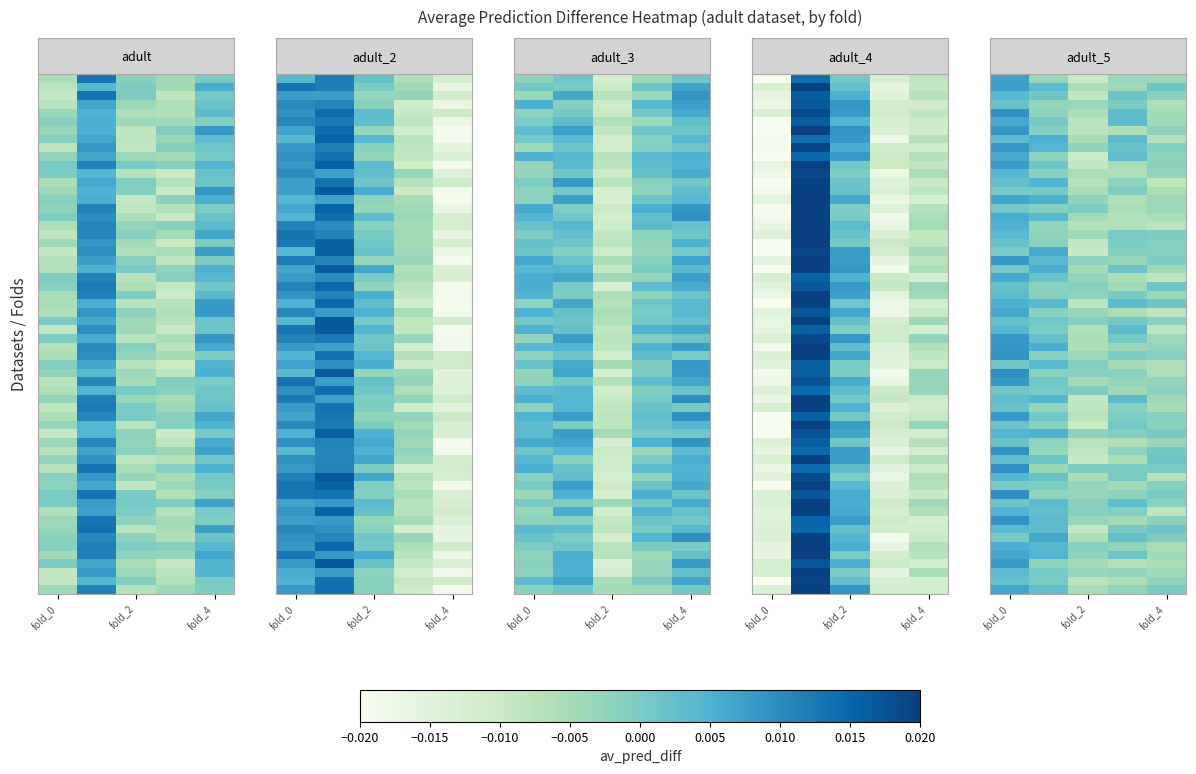

Is it true that adult_4 equals 0.0 at fold_2?

False